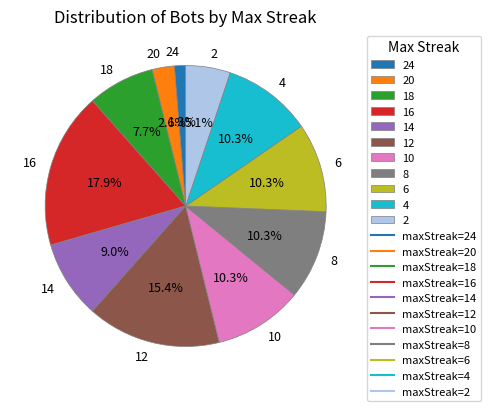

To the nearest percent, what percentage of the pie is 8?

10%